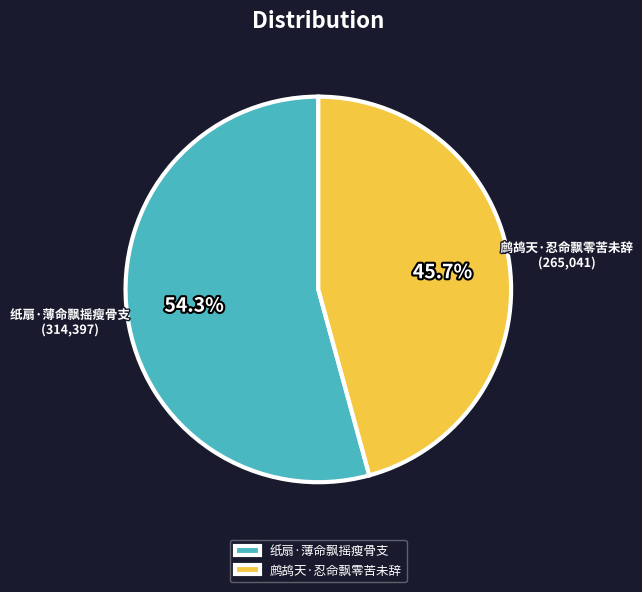

True or false: 纸扇·薄命飘摇瘦骨支 accounts for 62% of the total.

False